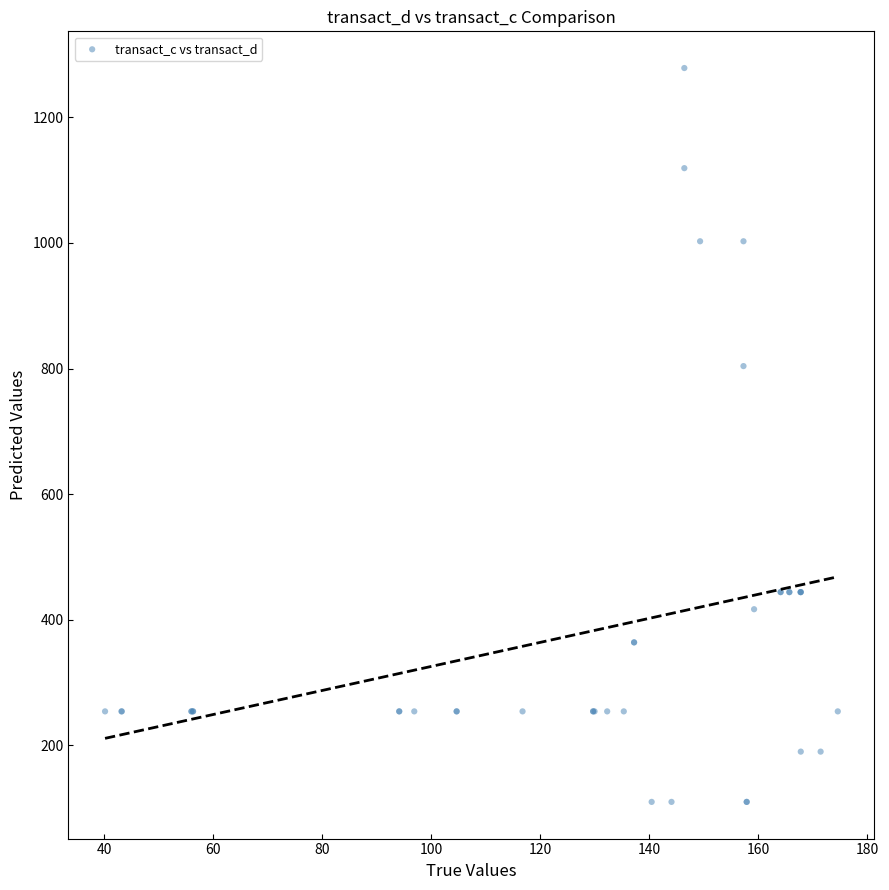

What Y value in the scatter plot is closest to 694?

803.9